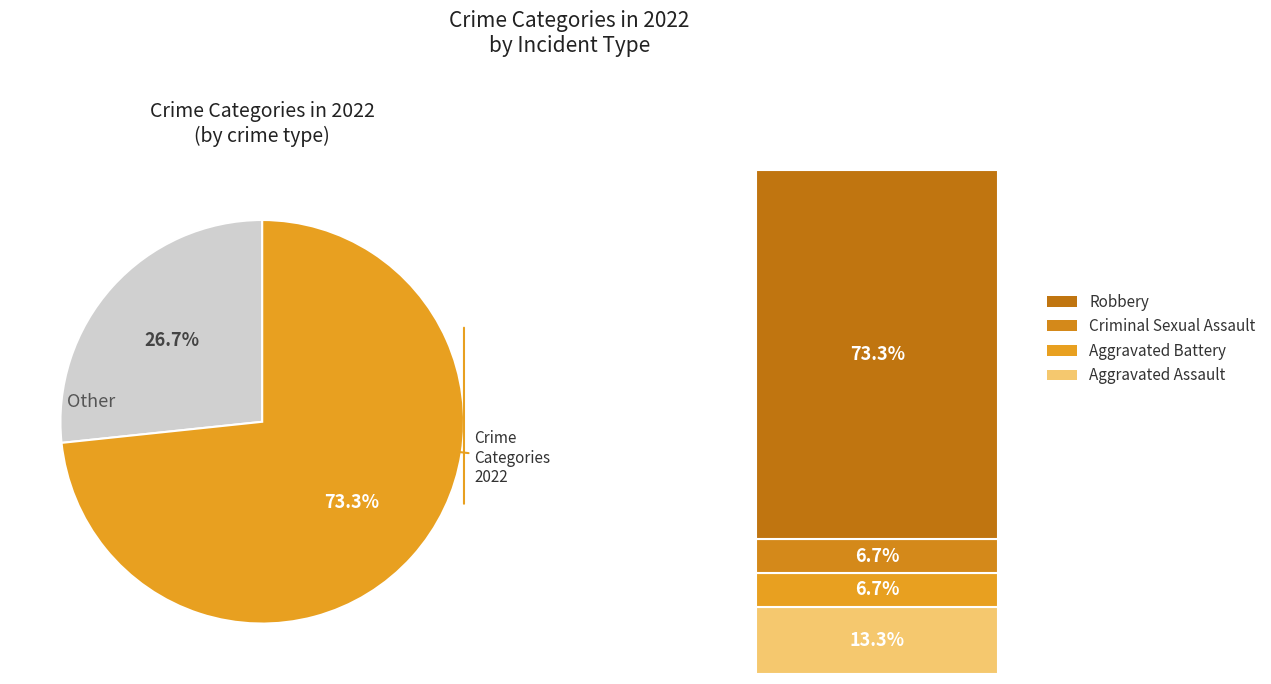

To the nearest percent, what is the difference between the largest and smallest slice percentages?

47%